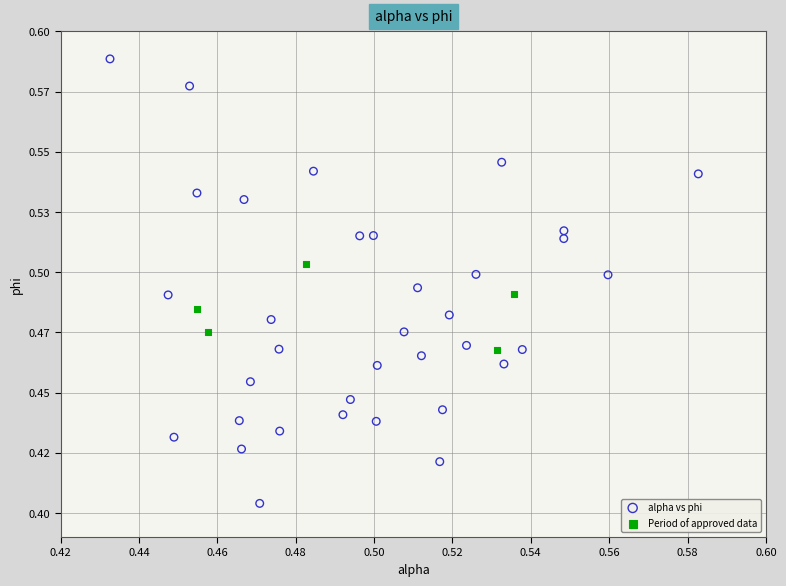

Which series has the largest Y range (max minus min)?

alpha vs phi